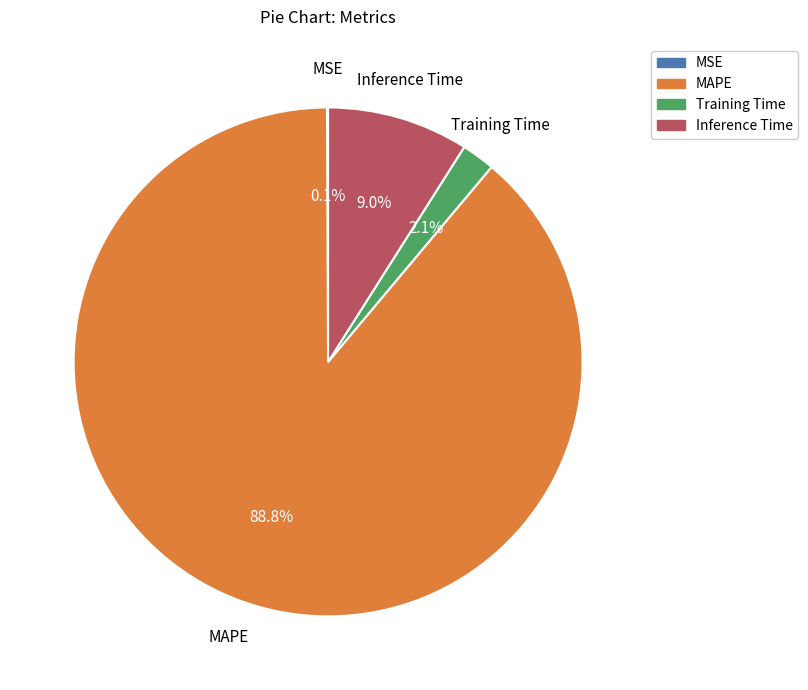

Does any single category account for the majority?

Yes